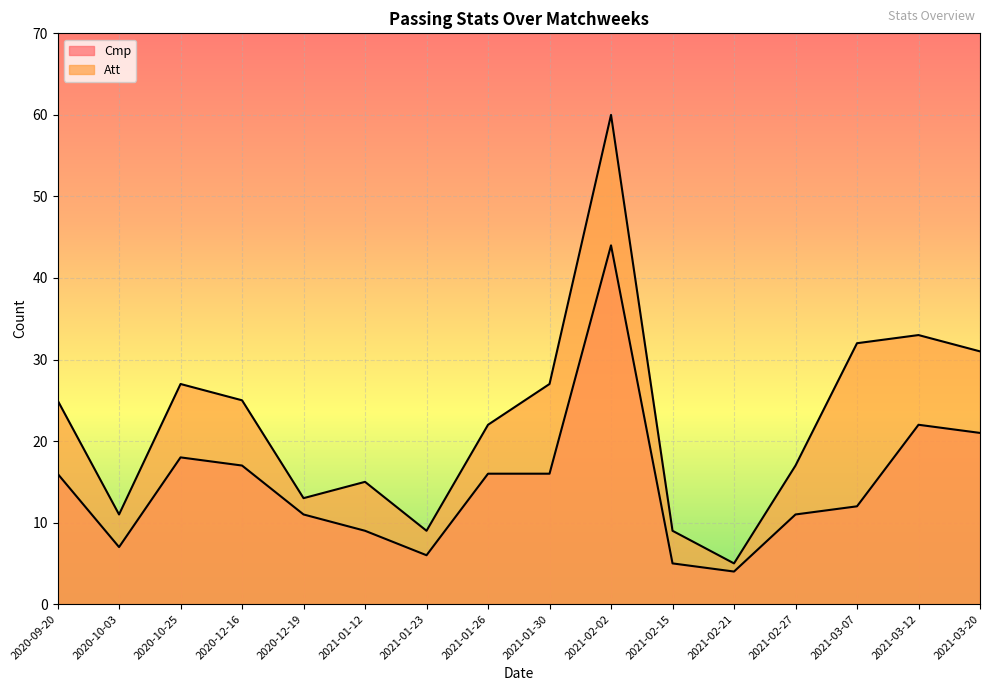

Which series has the widest spread of values?

Att